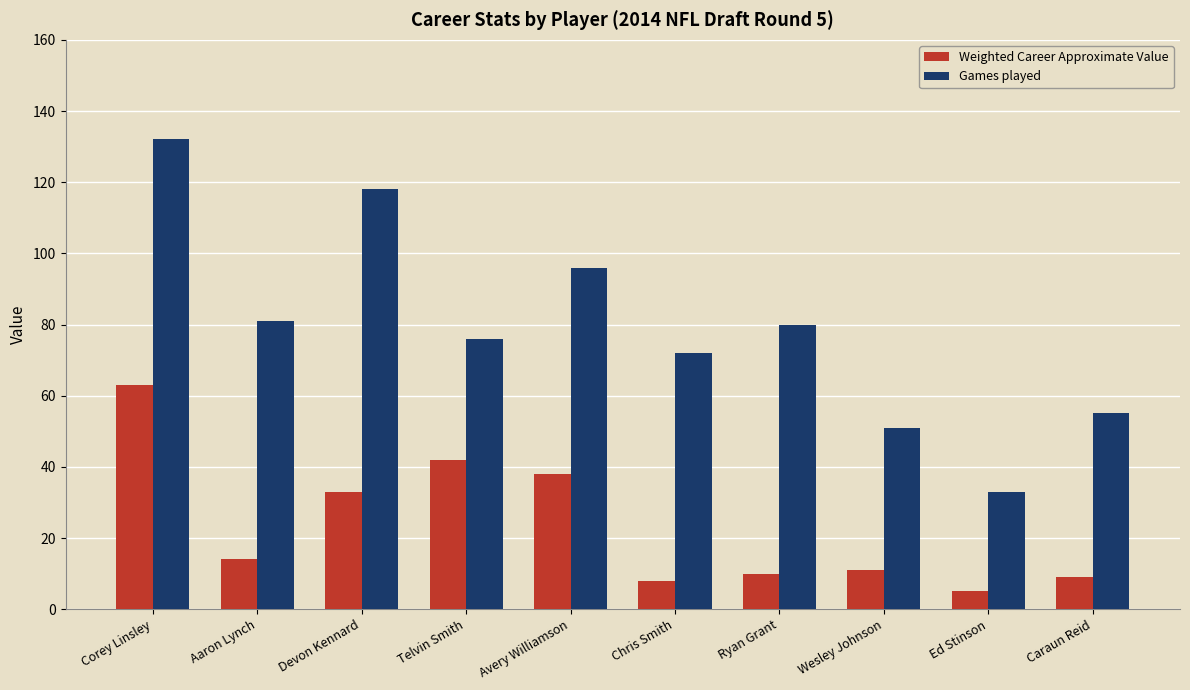

Rank the series by their average value, from highest to lowest.

Games played, Weighted Career Approximate Value